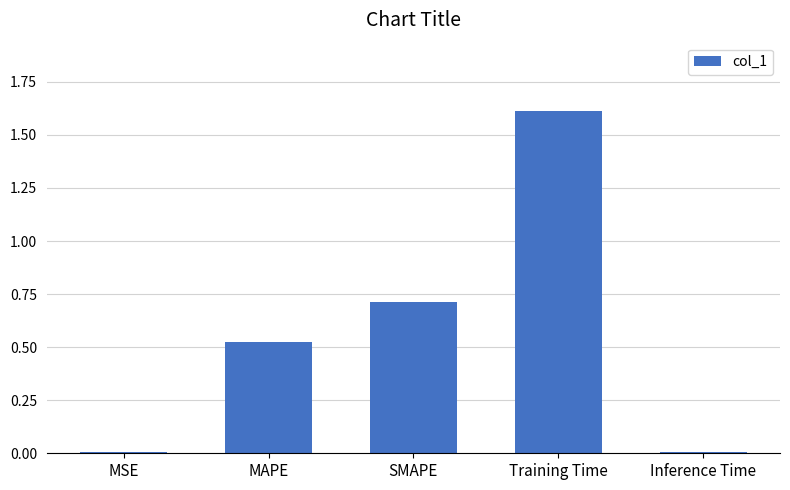

What is the sum of the values at Training Time and MSE?

1.6